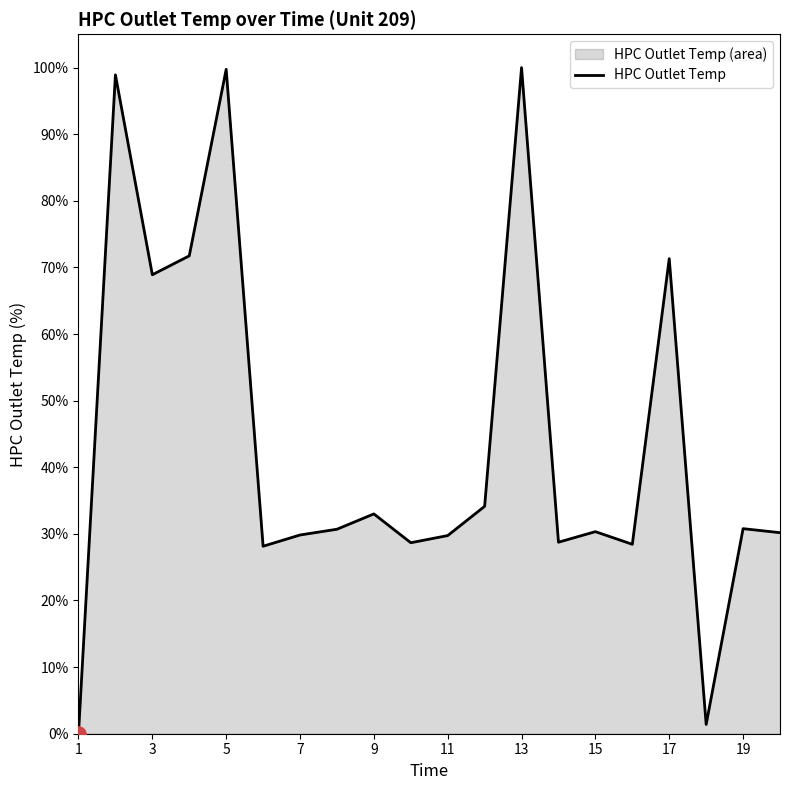

Approximately how many times larger is the value at 11 compared to 9?

0.9